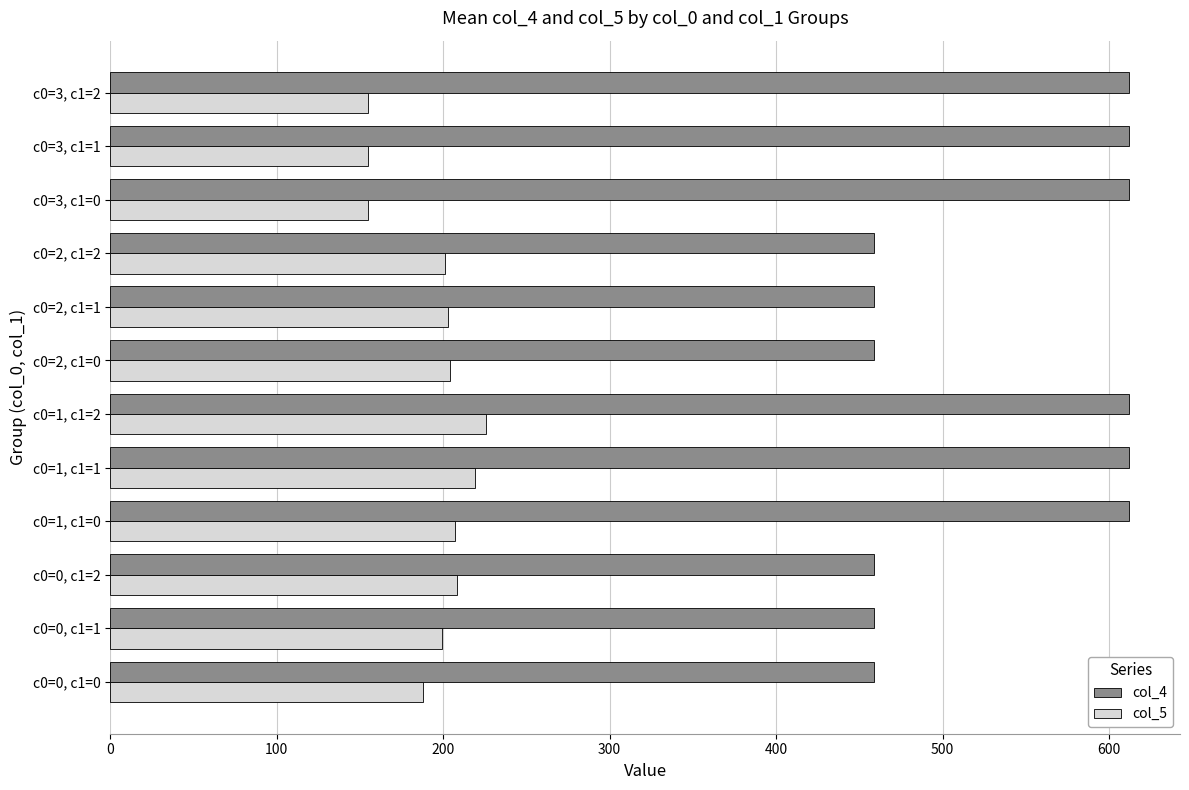

True or false: col_5 has a value of 67 at c0=0, c1=0.

False